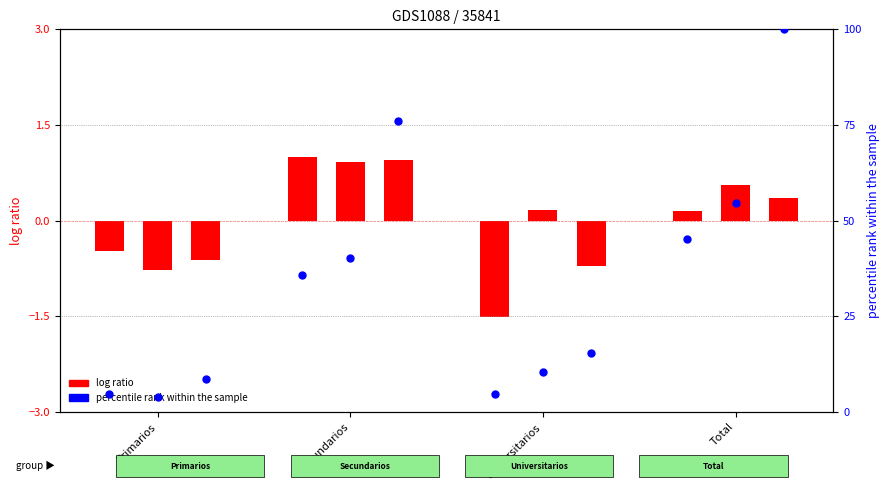

Is the value of percentile rank Niña at Secundarios greater than the value of percentile rank Niño at Total?

No